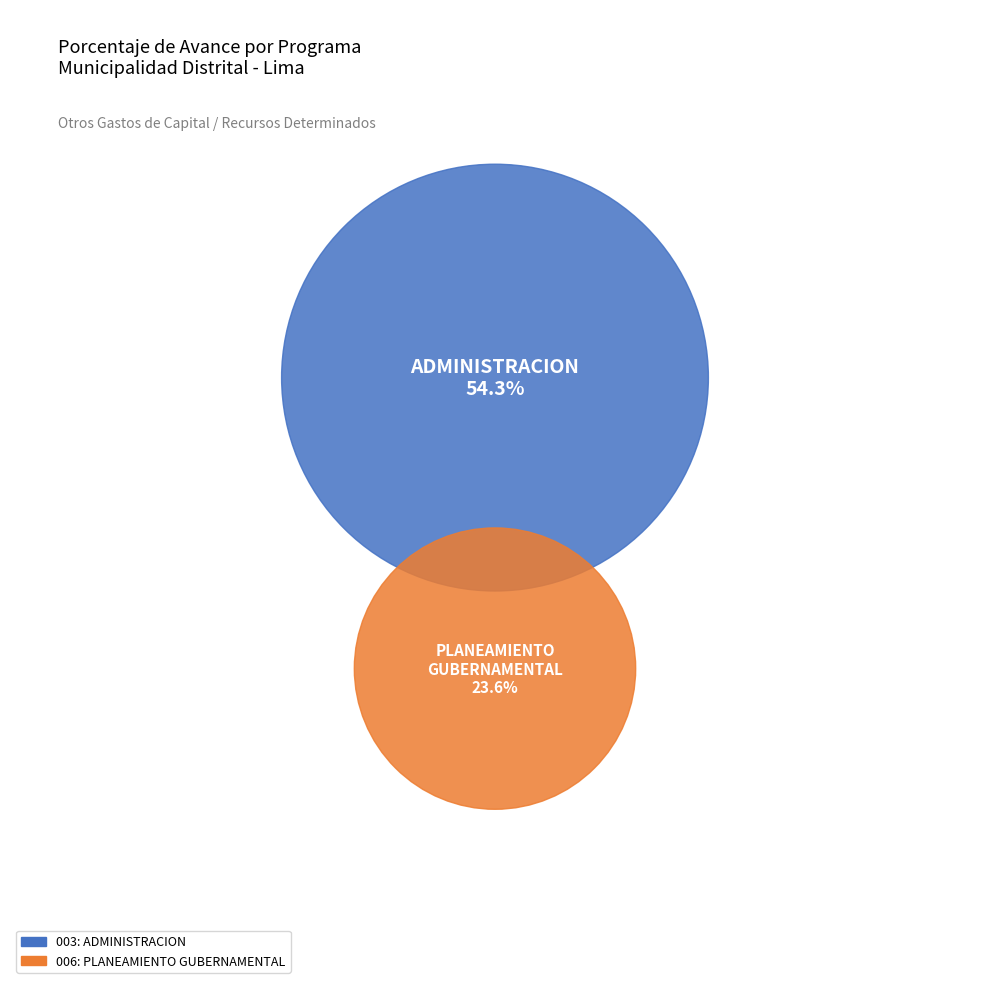

True or false: 003: ADMINISTRACION accounts for 59% of the total.

False